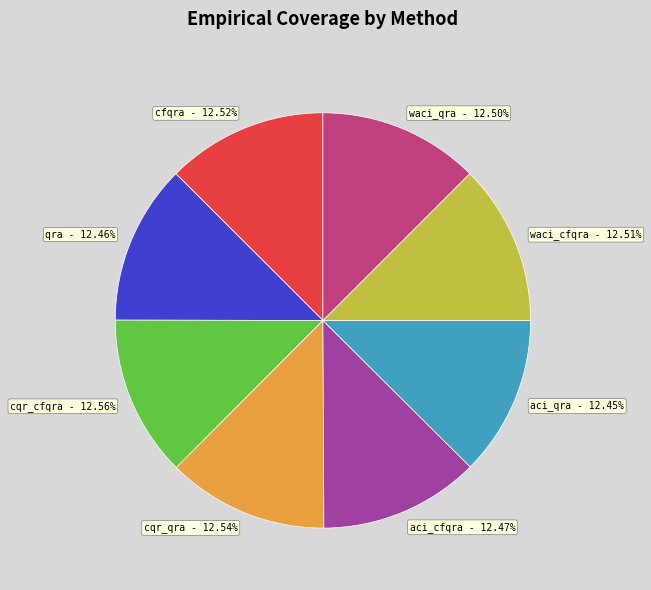

The qra slice represents 12% of the pie. True or false?

True